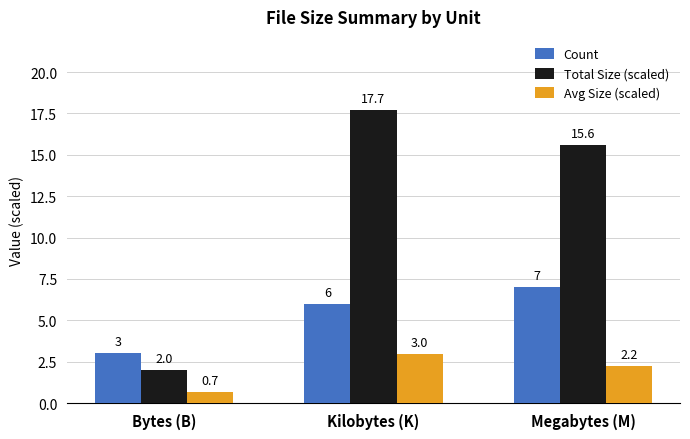

At how many categories does at least one series exceed 11?

2